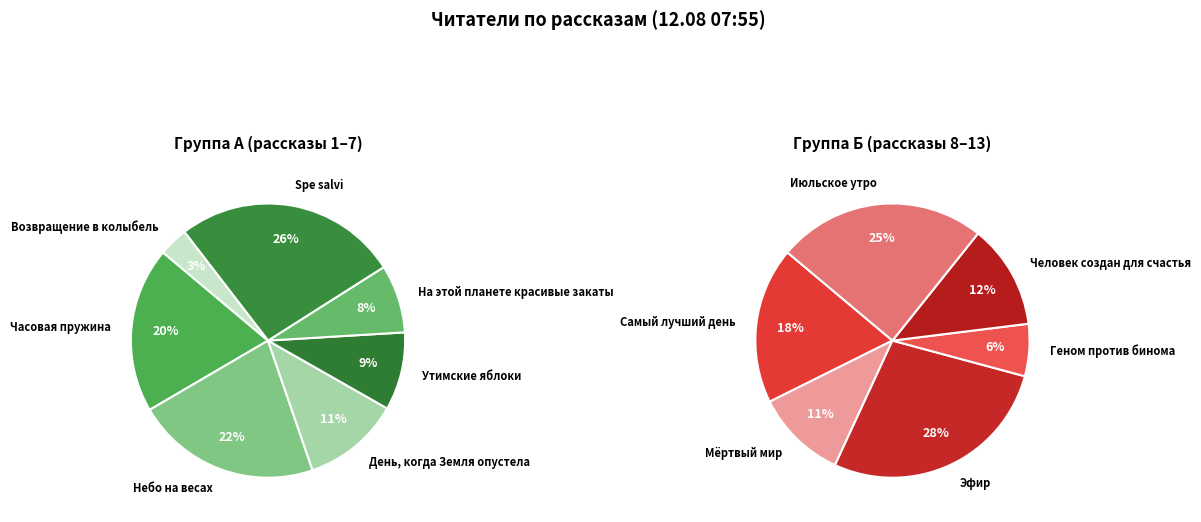

Is it true that Мёртвый мир is 14% of the pie?

False